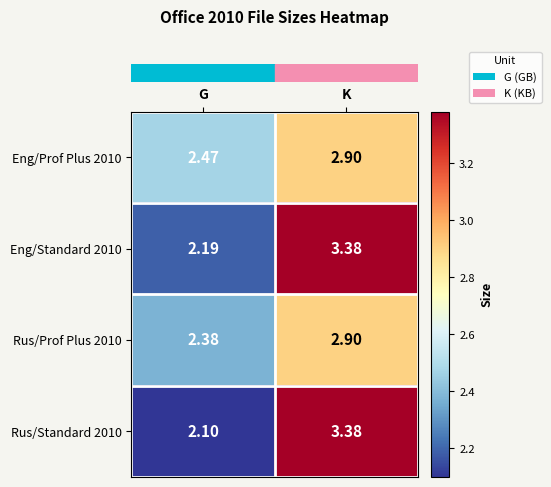

What is the minimum value shown in the chart?

2.1